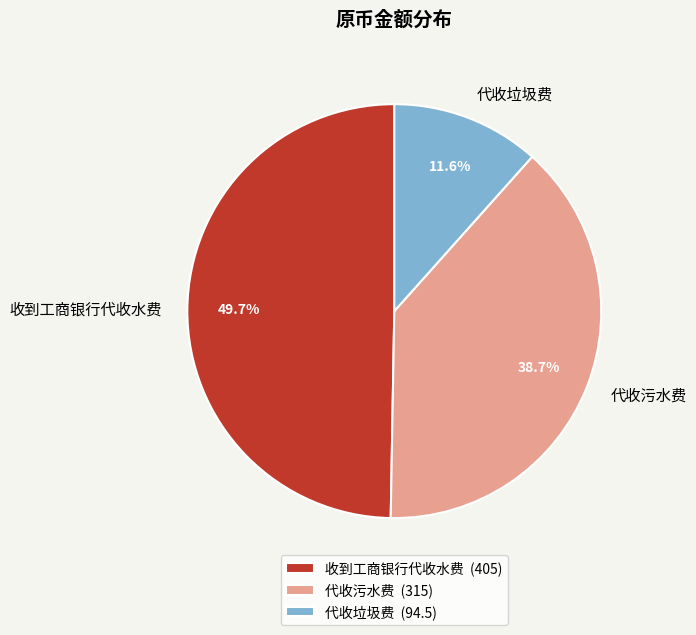

The 代收垃圾费 slice represents 20% of the pie. True or false?

False